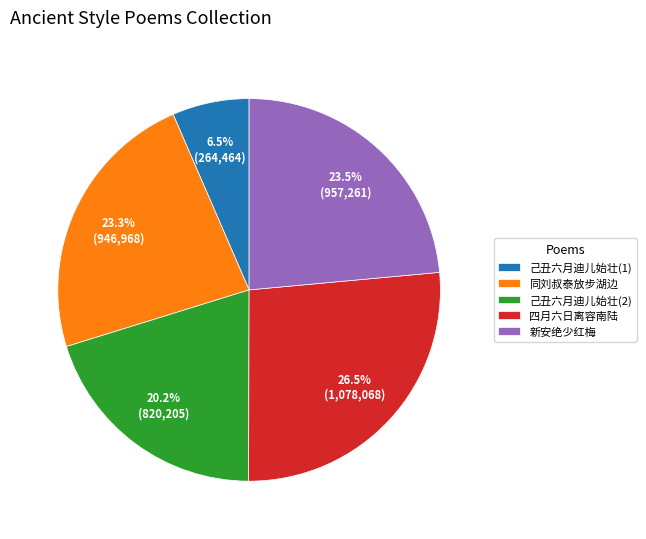

Combined, do 己丑六月迪儿始壮(1) and 四月六日离容南陆 account for over 50%?

No